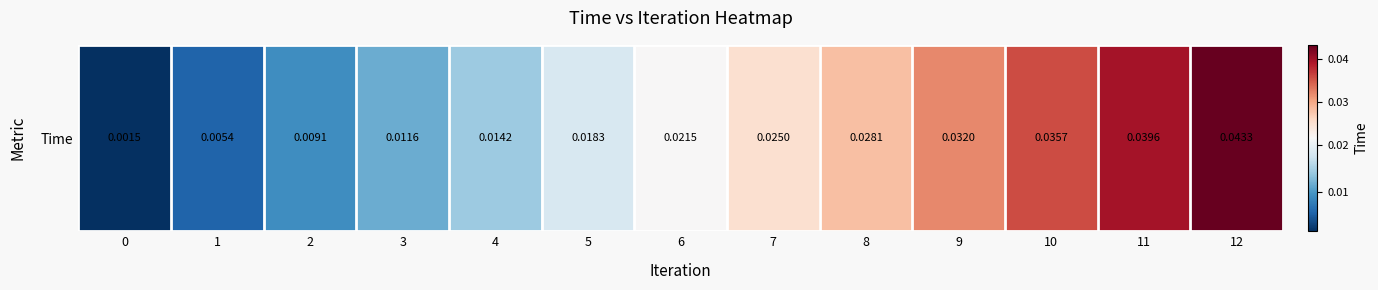

List the labels in order of value, smallest first.

0, 1, 2, 3, 4, 5, 6, 7, 8, 9, 10, 11, 12